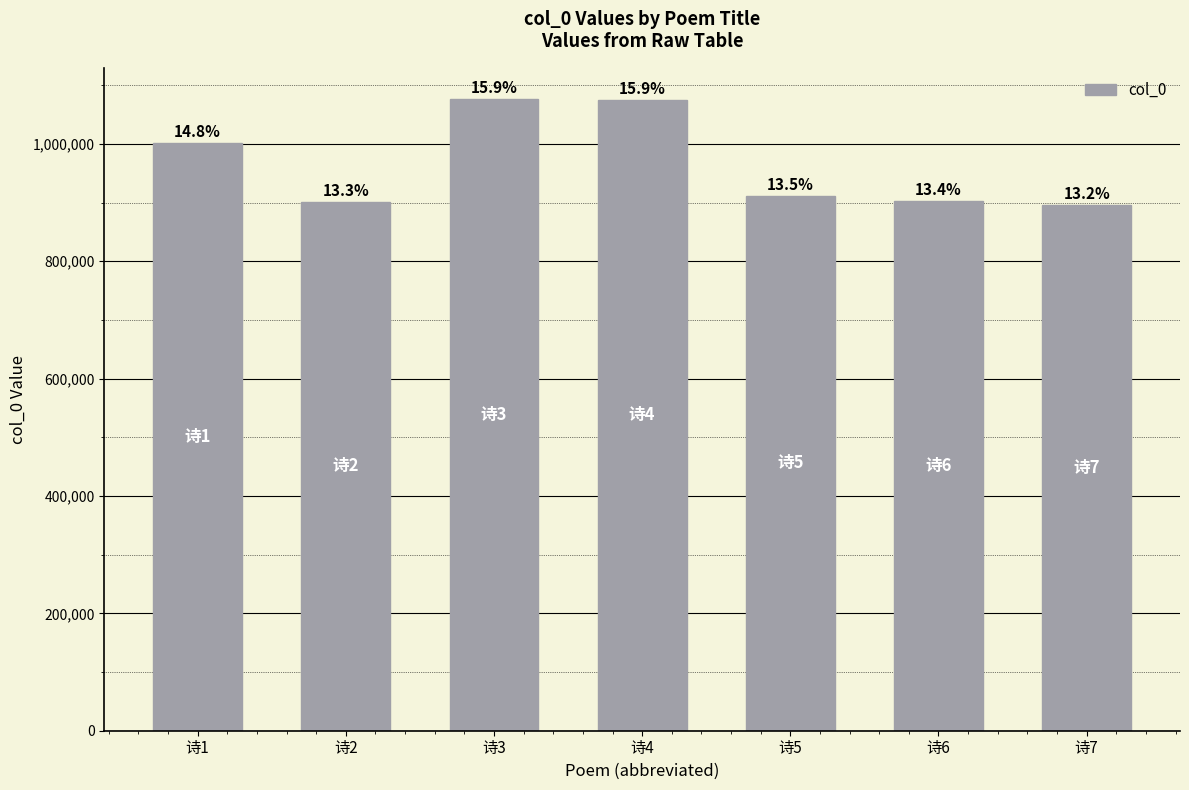

Is it true that the value at 诗1 is 1001471?

True